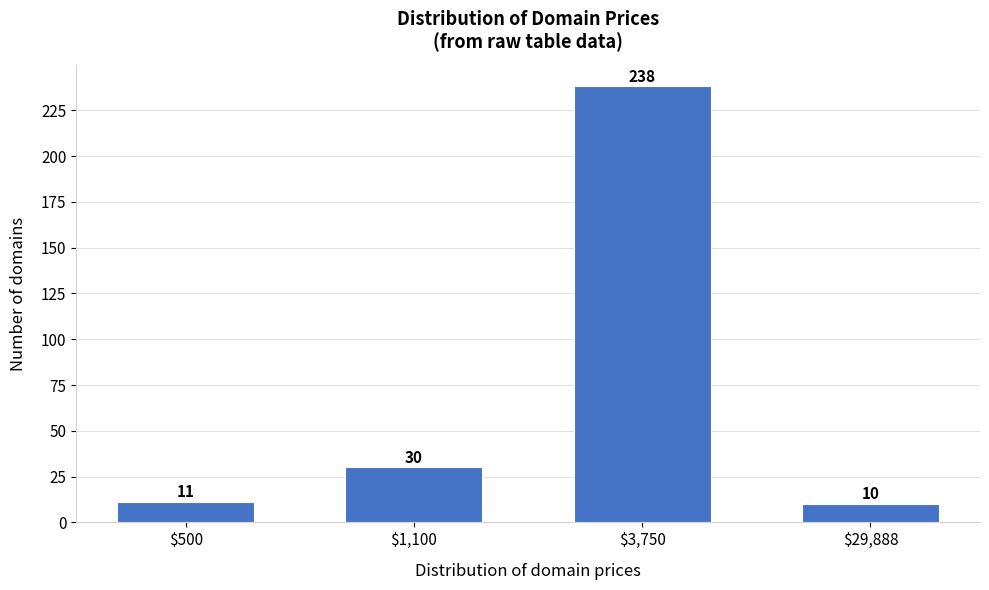

Reading left to right, extract all data points from this chart.

11	30	238	10